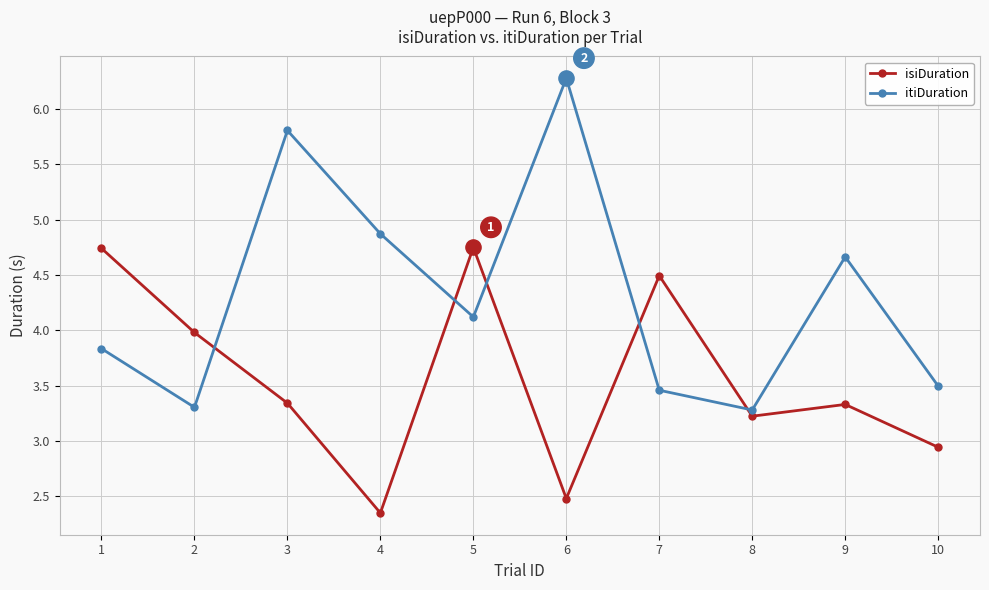

What are all the series names shown in the legend?

isiDuration, itiDuration